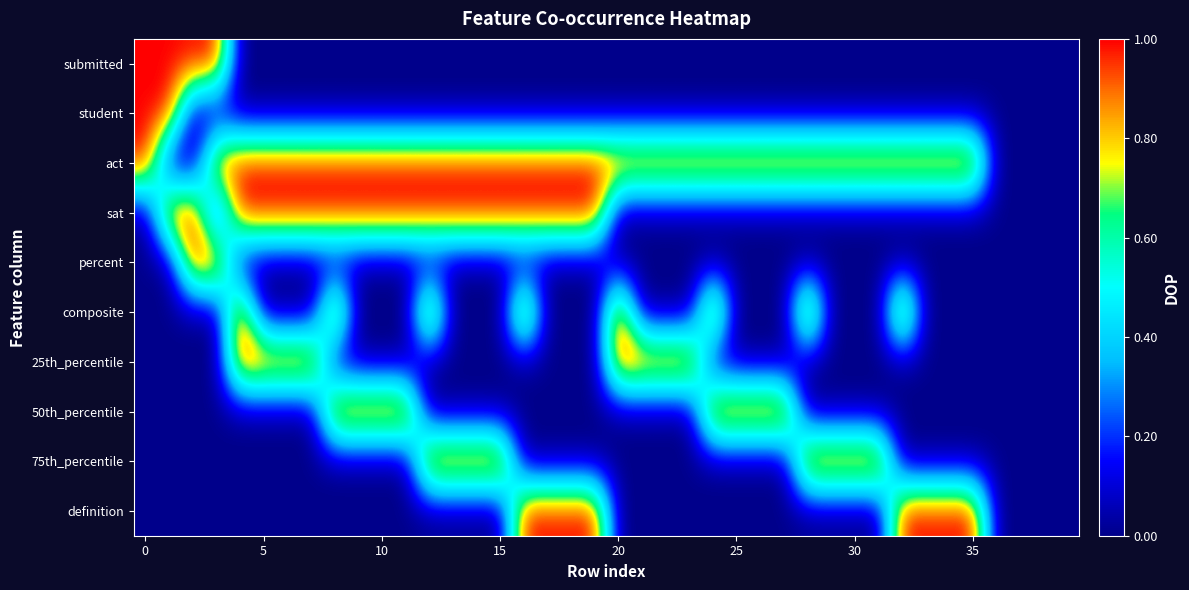

Count the number of categories in the chart.

40